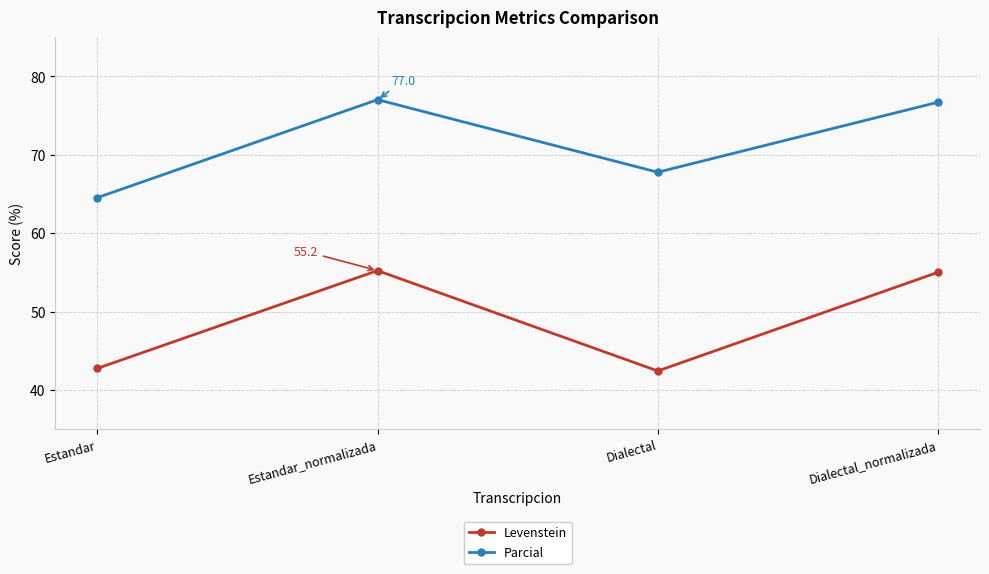

Is the value of Parcial at Dialectal_normalizada greater than the value of Levenstein at Dialectal_normalizada?

Yes